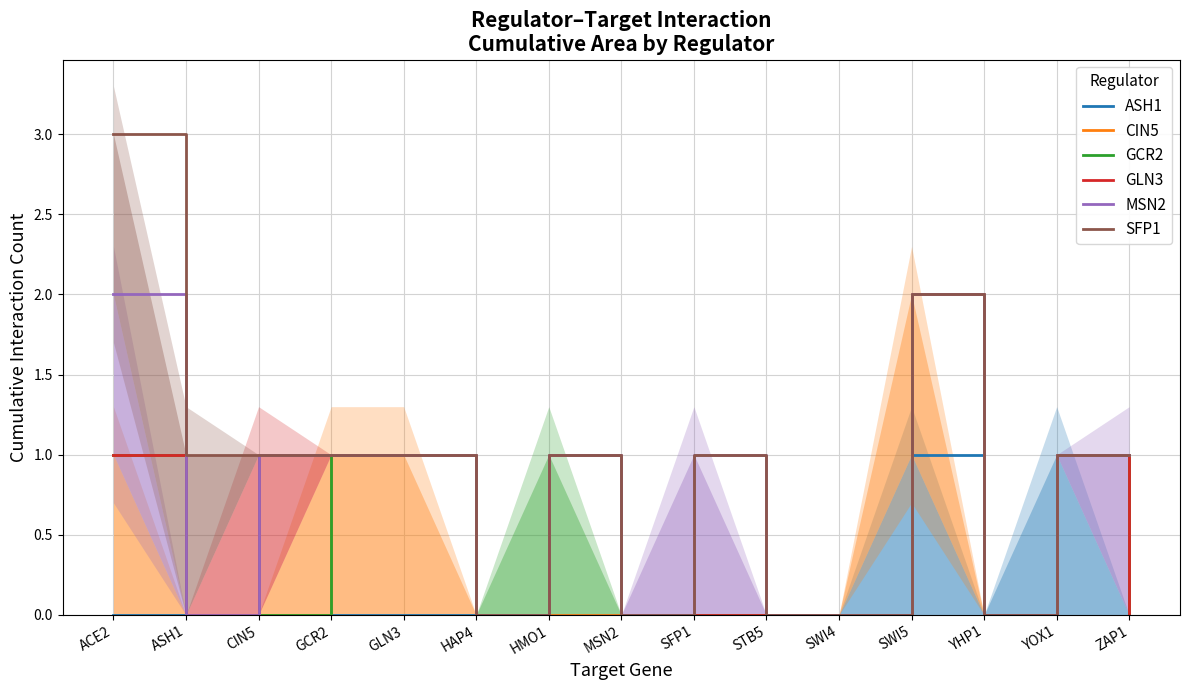

Where is the first local minimum for CIN5?

YHP1